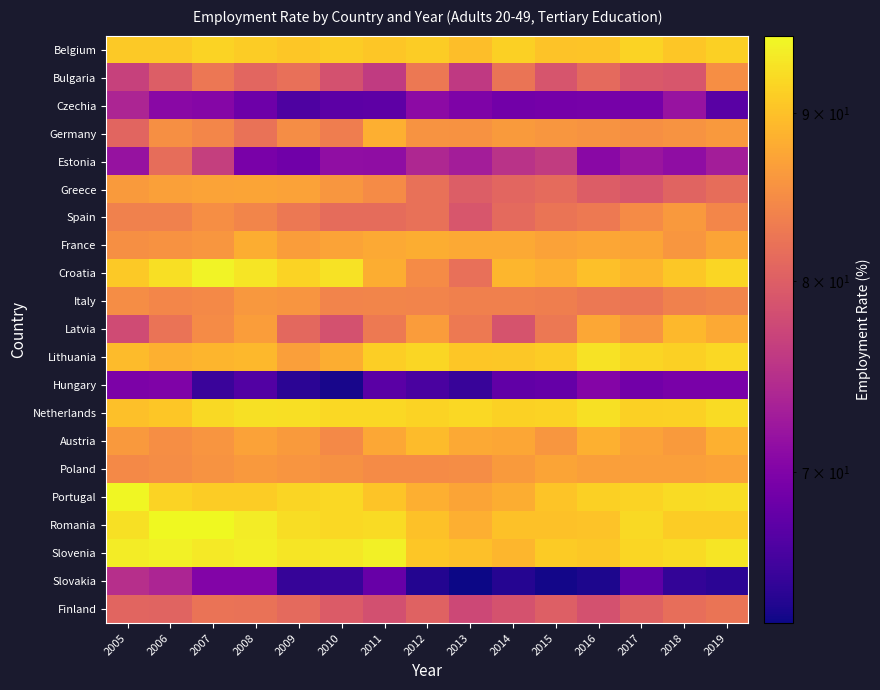

Count the number of categories in the chart.

15